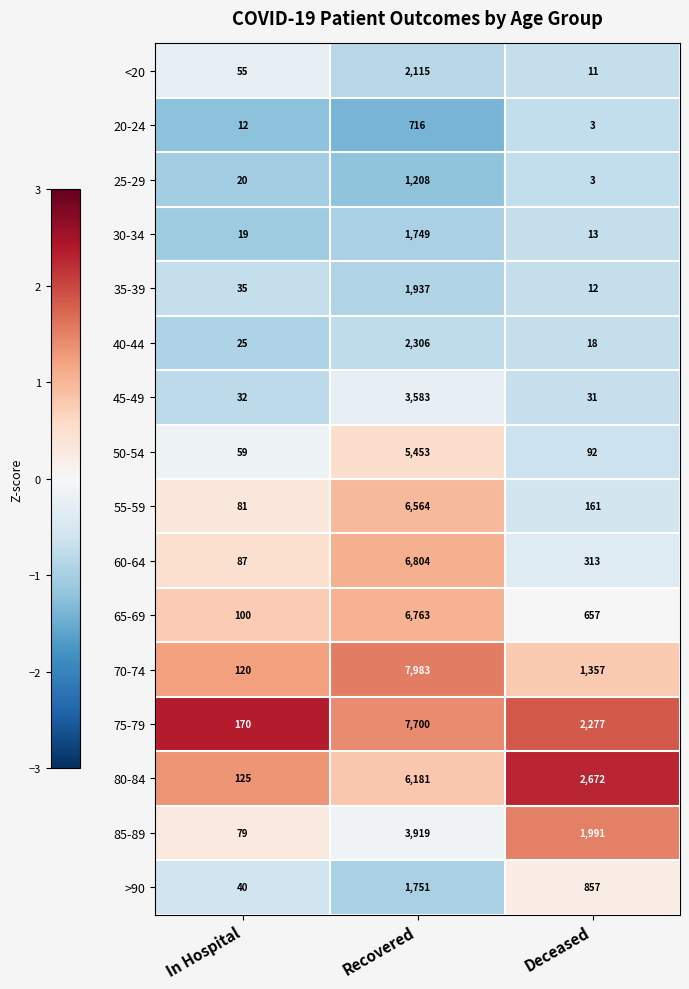

What is the difference between the <20 values at Deceased and Recovered?

2104